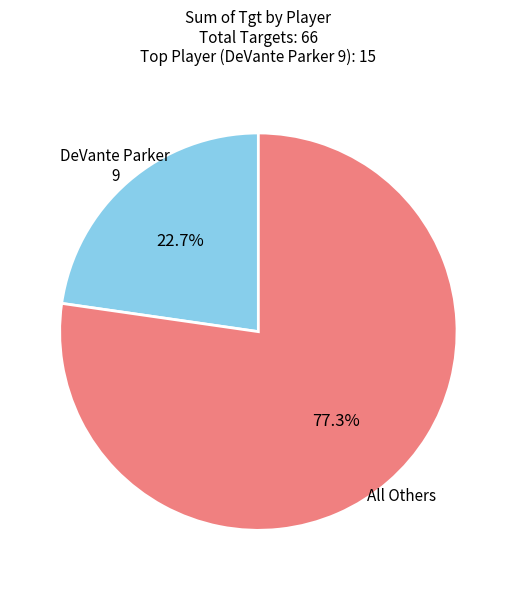

Approximately how many times larger is the value at All Others compared to DeVante Parker 9?

3.4